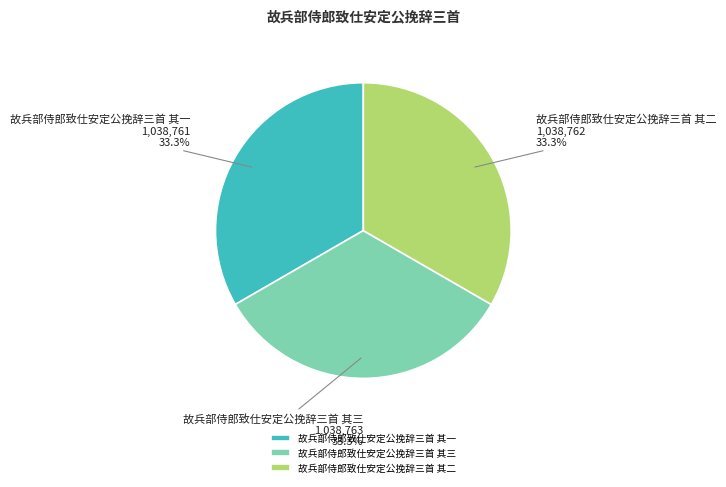

How much of the chart is everything except 故兵部侍郎致仕安定公挽辞三首 其三?

66.7%